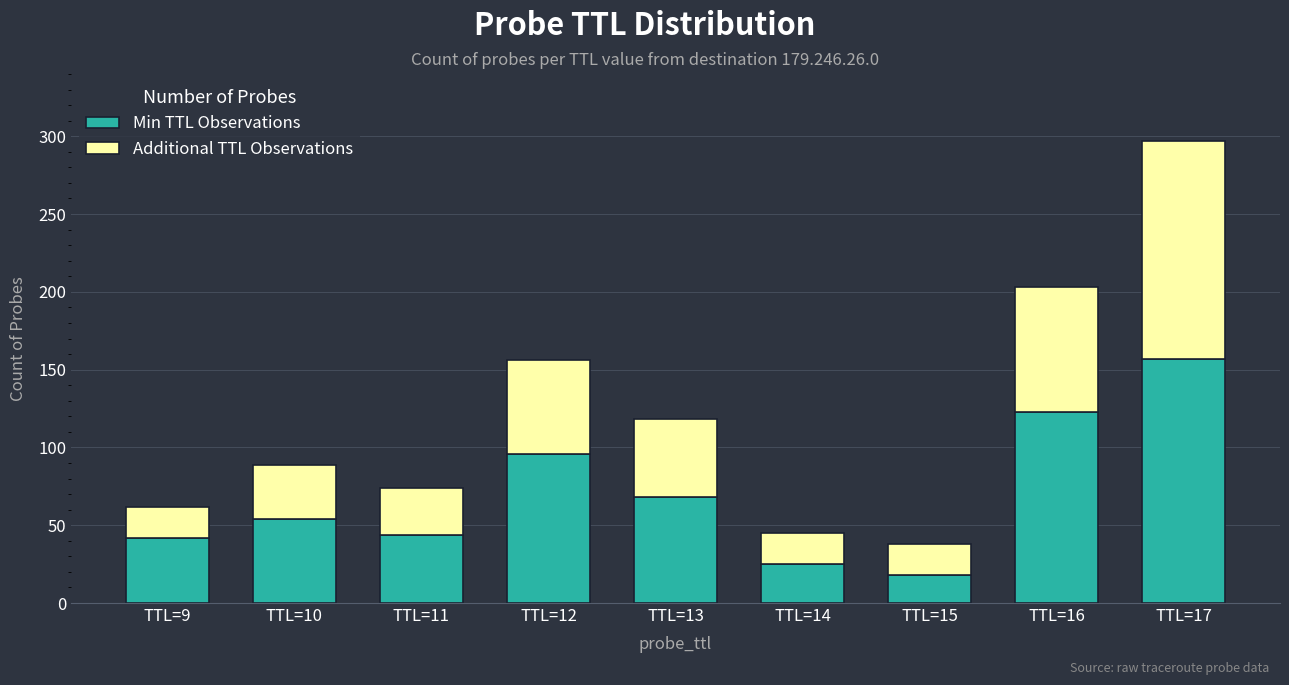

Reading right to left, what are the values for Min TTL Observations?

TTL=17=157	TTL=16=123	TTL=15=18	TTL=14=25	TTL=13=68	TTL=12=96	TTL=11=44	TTL=10=54	TTL=9=42